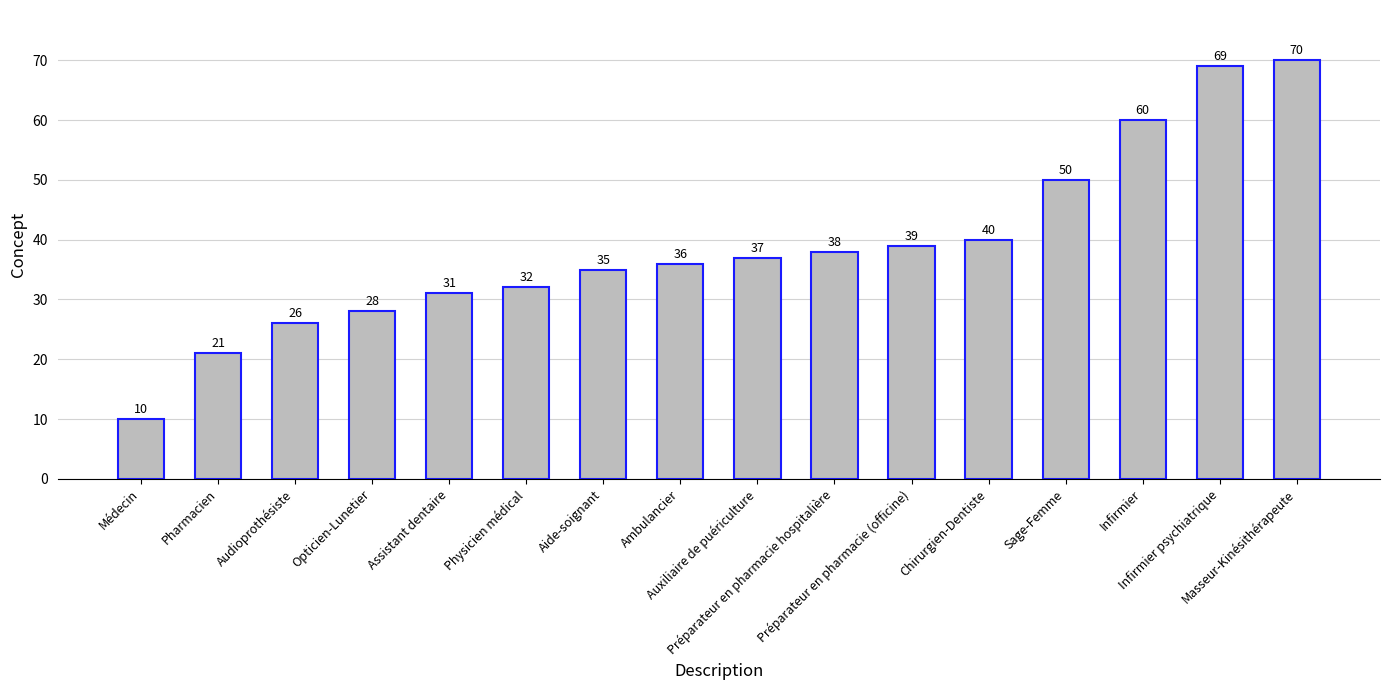

What position from the right is Ambulancier?

9